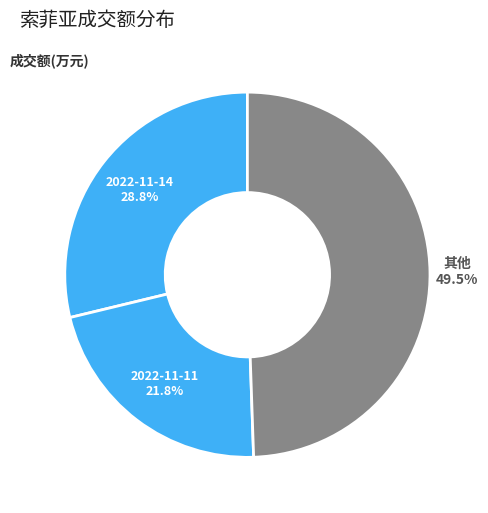

Rank the categories by value from lowest to highest.

2022-11-11, 2022-11-14, 其他